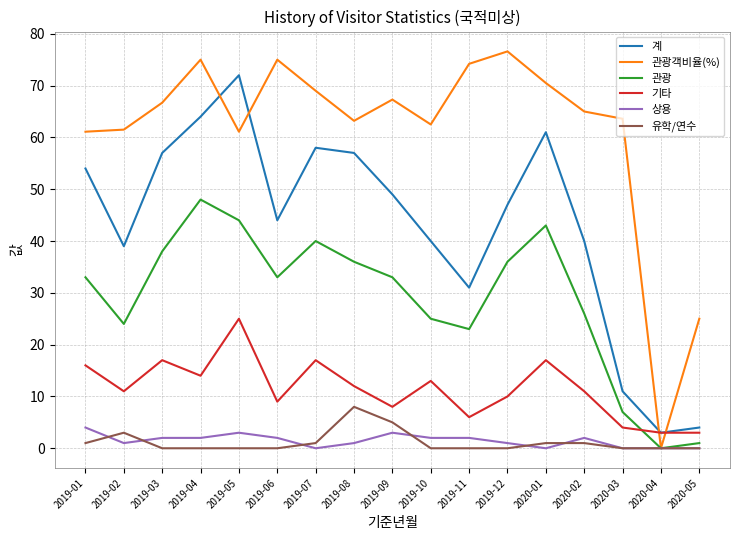

Between 2019-01 and 2019-11, which series saw the biggest shift?

계